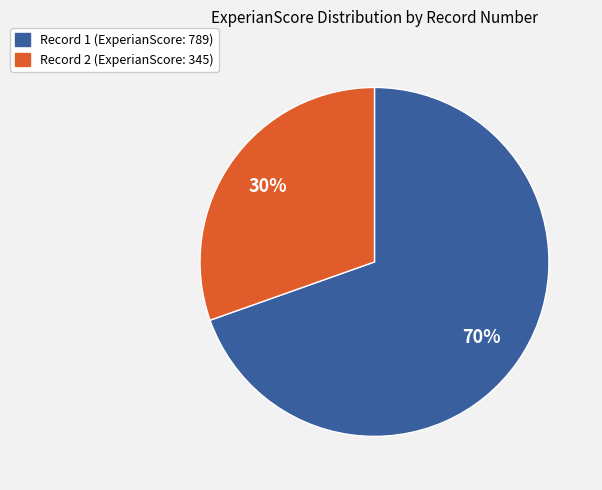

To the nearest percent, what is the average slice percentage?

50%